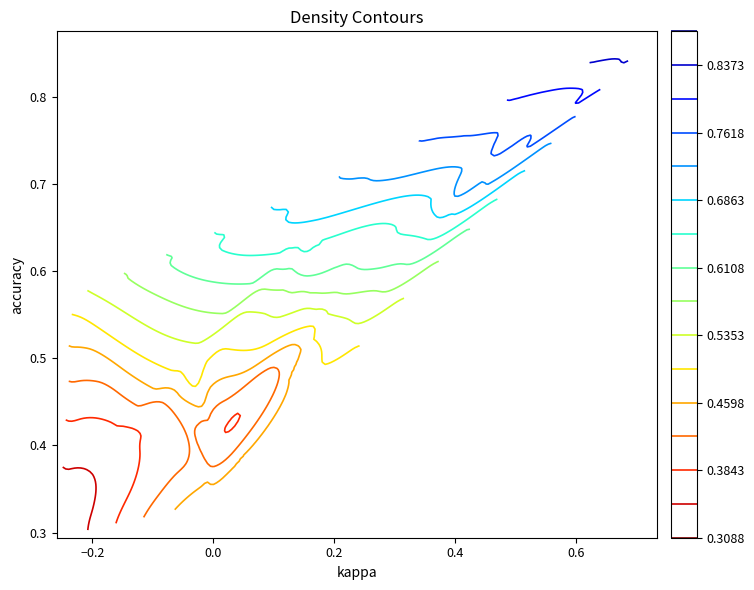

Count the values in the range 0 to 1.

25